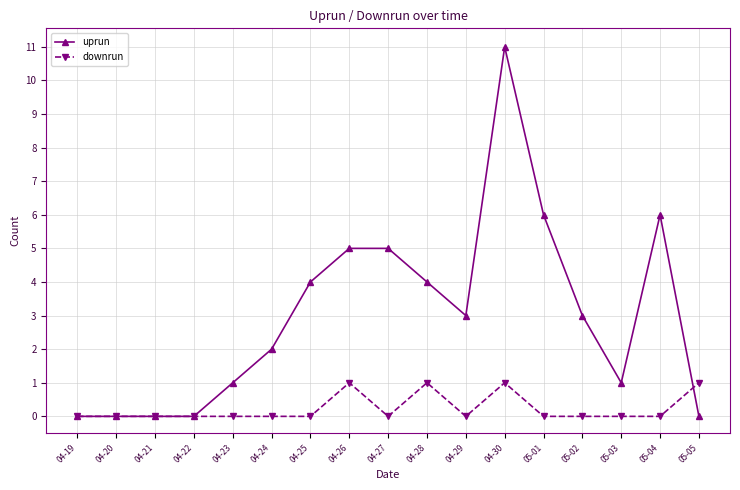

What is the difference between the highest and lowest values at 04-29?

3